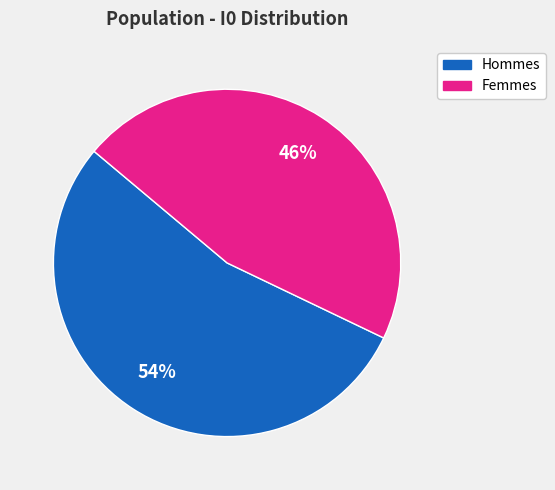

To the nearest percent, what is the average slice percentage?

50%